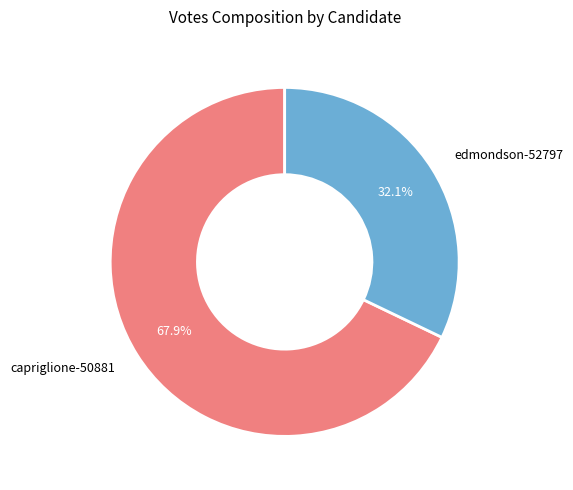

What is the ratio of the value at edmondson-52797 to the value at capriglione-50881?

0.5